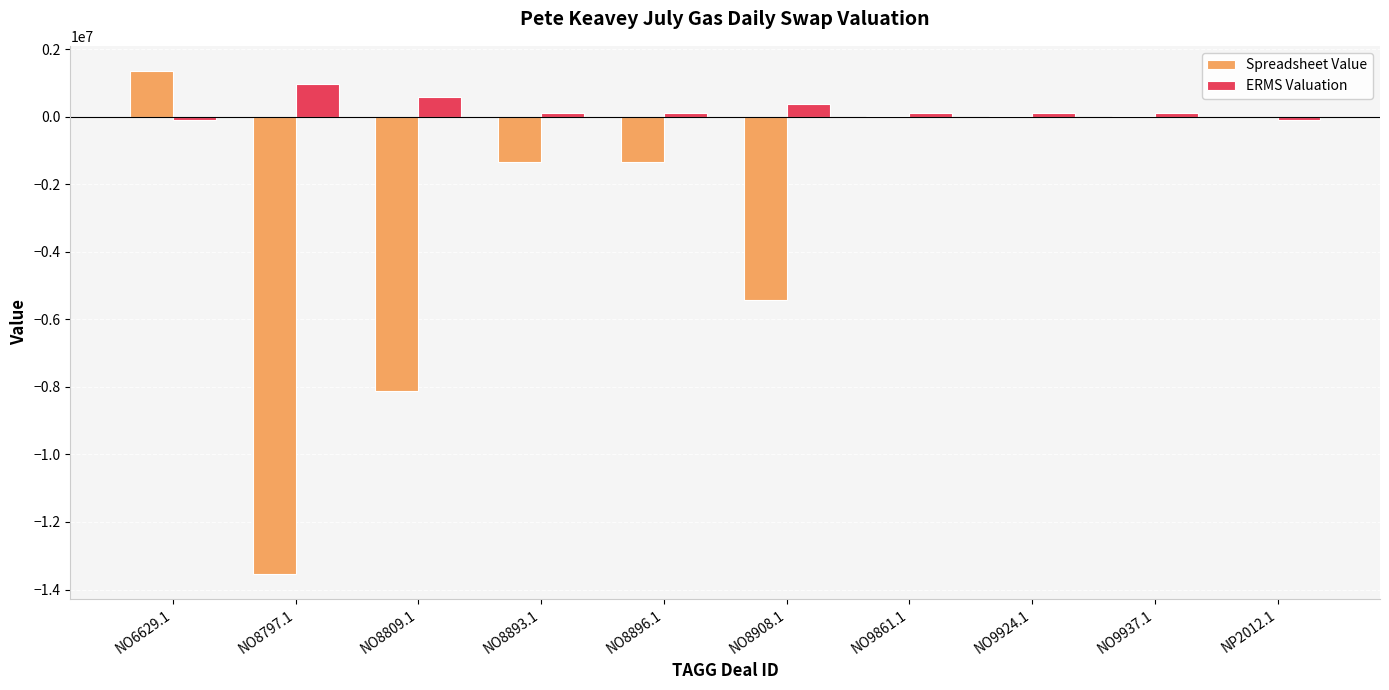

Count the number of categories in the chart.

10